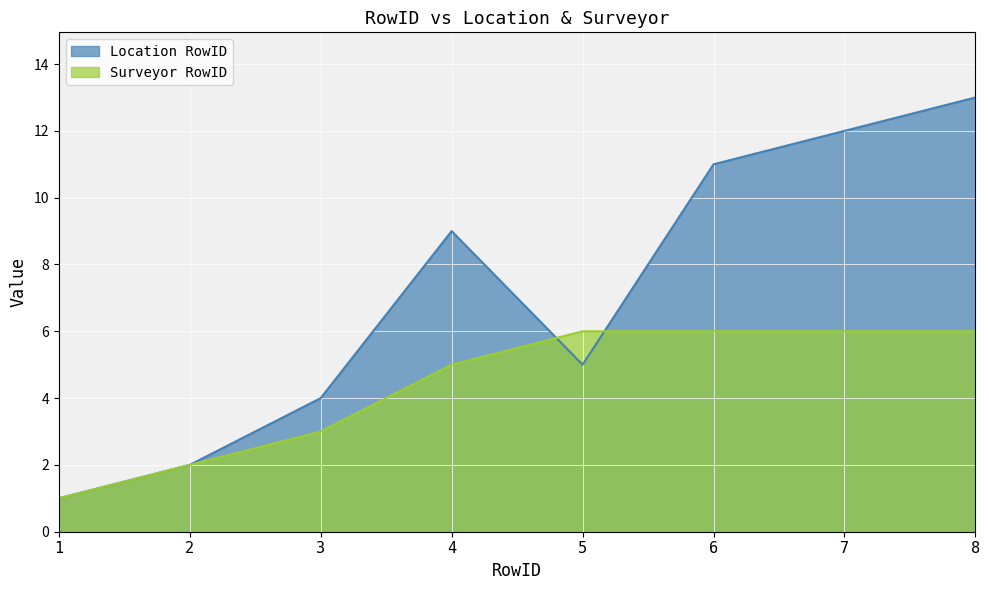

Where is Surveyor RowID nearest to the value 3?

3